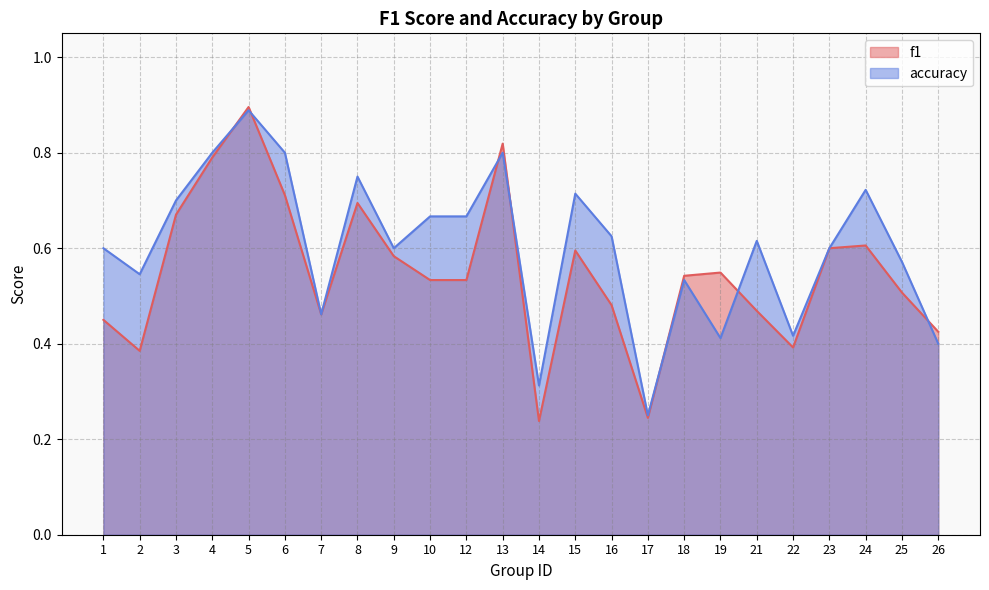

What is the total value across all series at 23?

1.2